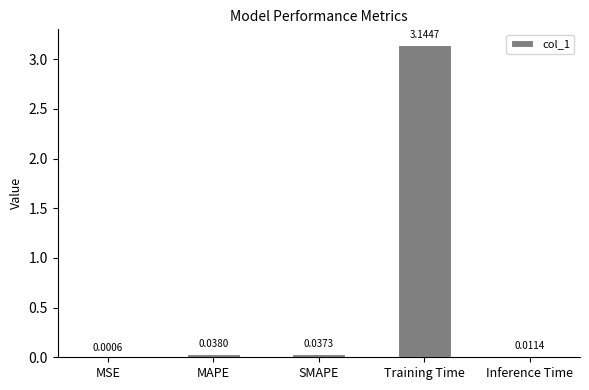

Where is the data nearest to the value 1?

MAPE